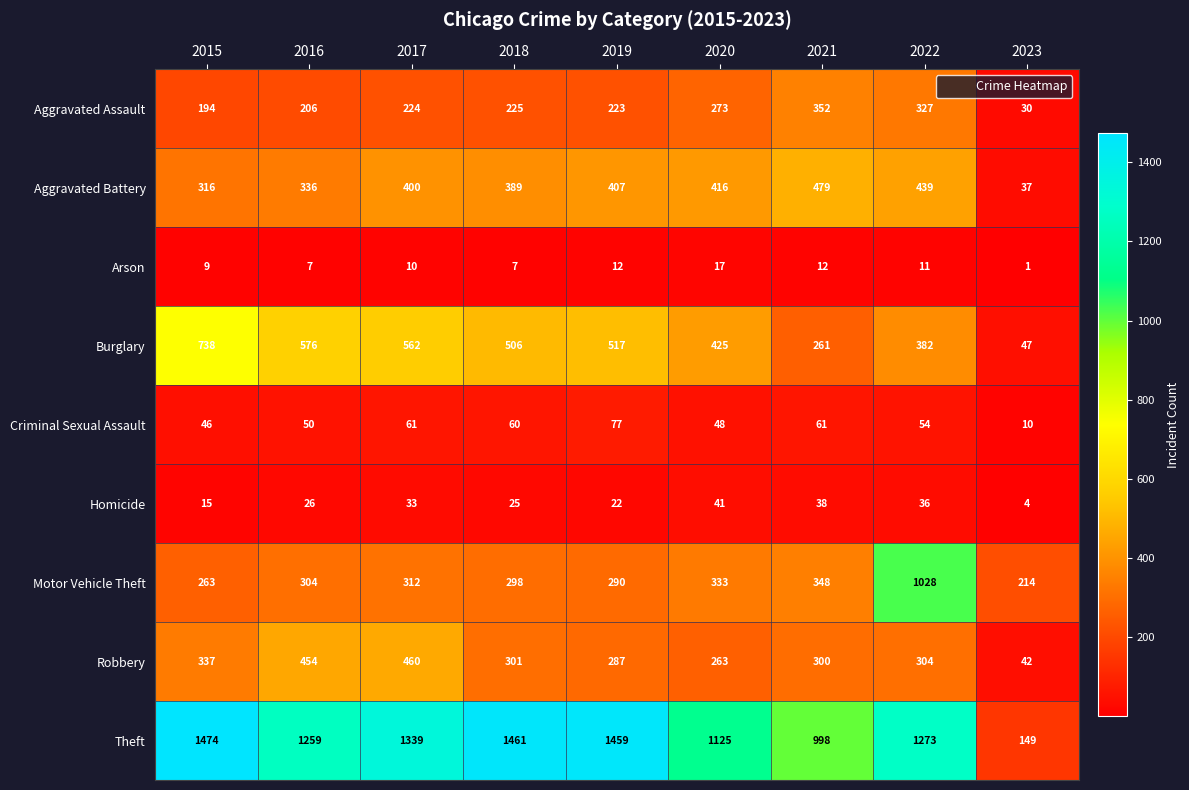

At which category does the chart reach its peak across all series?

2015